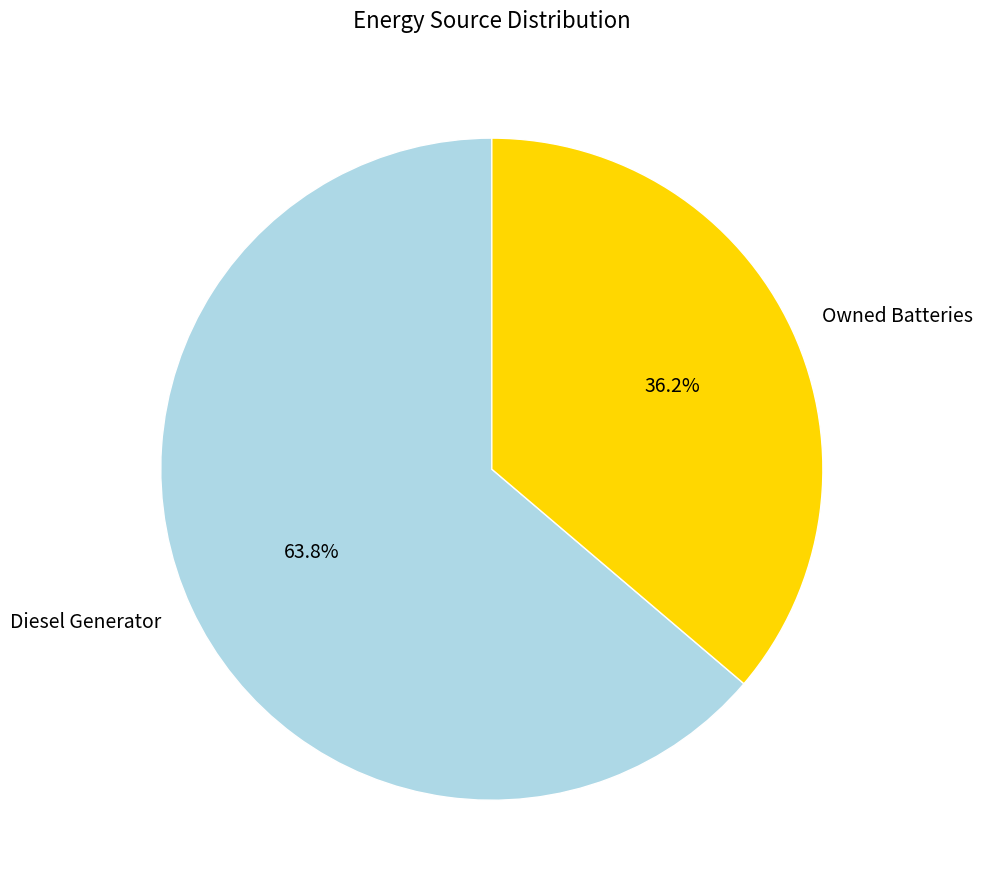

What is the largest slice in the pie chart?

Diesel Generator